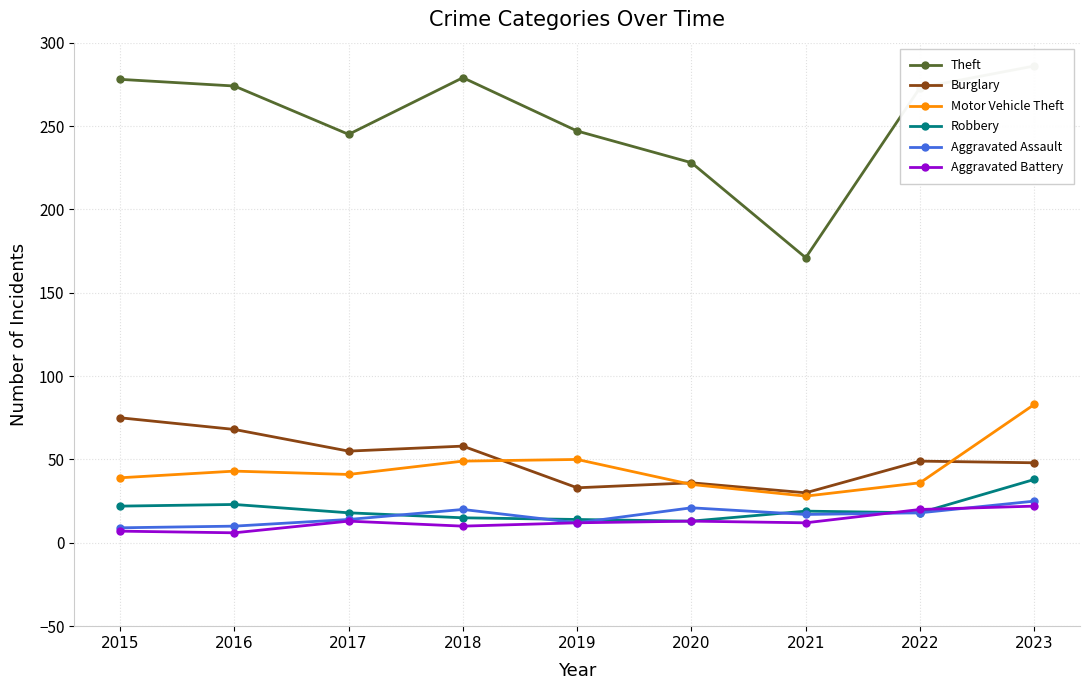

At which label does Burglary reach its minimum?

2021